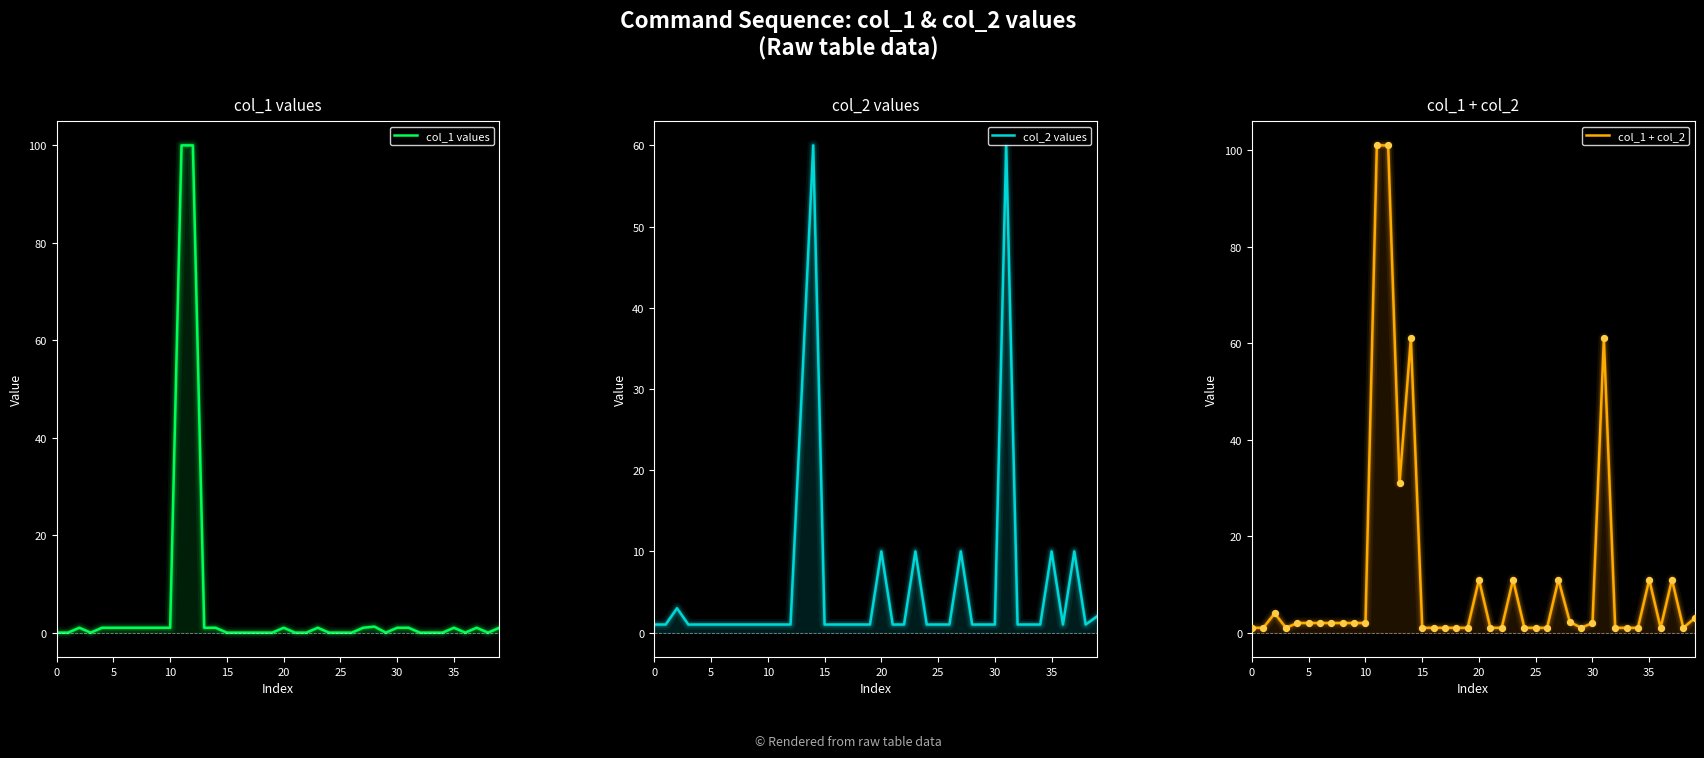

What are all the series names shown in the legend?

col_1 values, col_2 values, col_1 + col_2